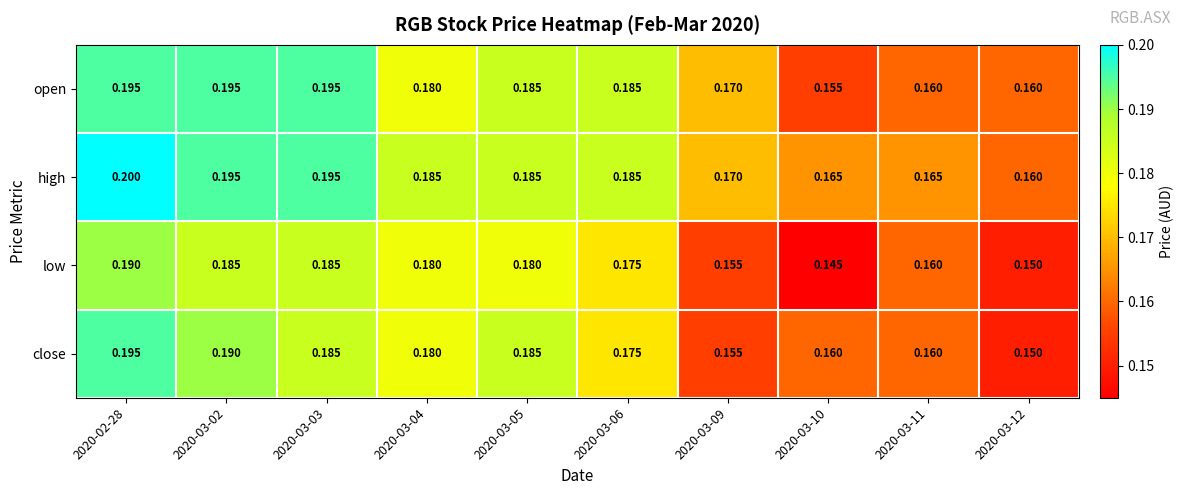

Which series changed the most between 2020-03-02 and 2020-03-09?

close